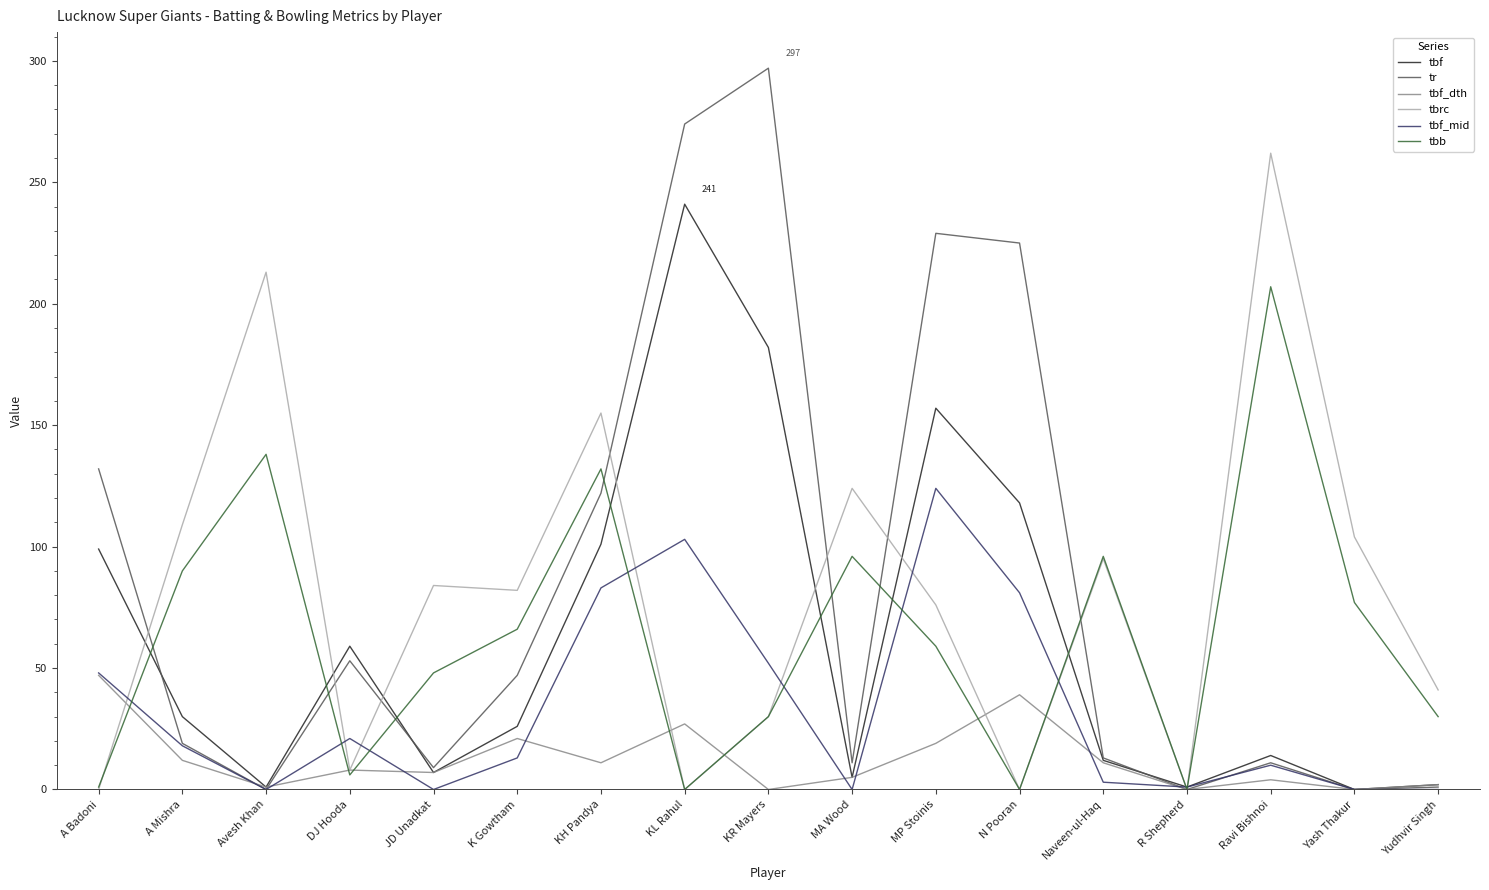

What is the average value of the tbf series?

62